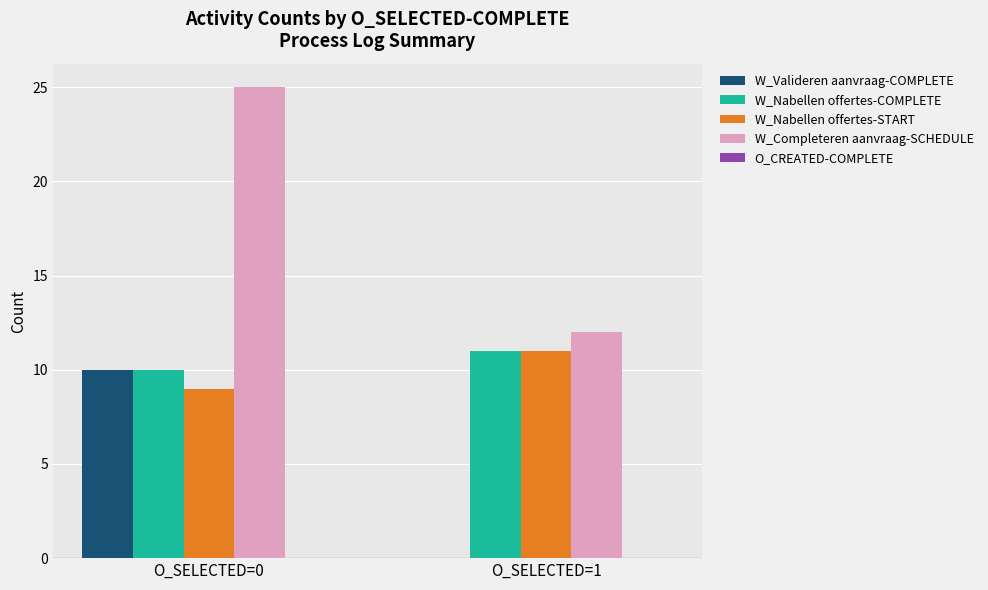

Read the W_Nabellen offertes-START value at O_SELECTED=1.

11